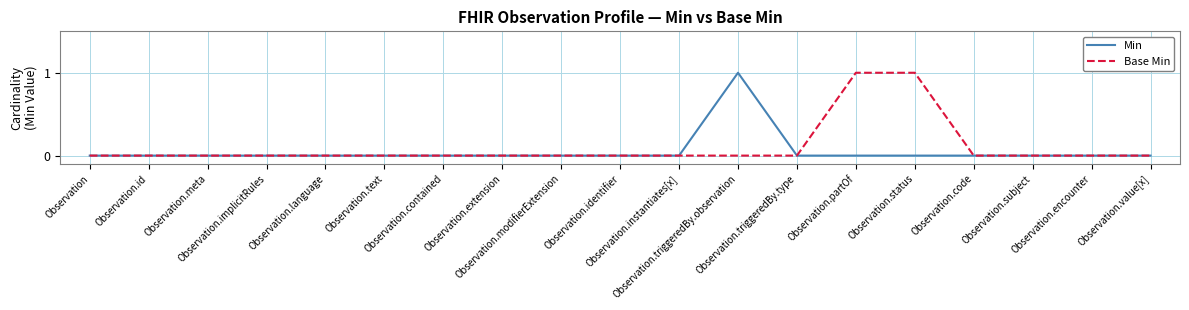

Count the number of categories in the chart.

19